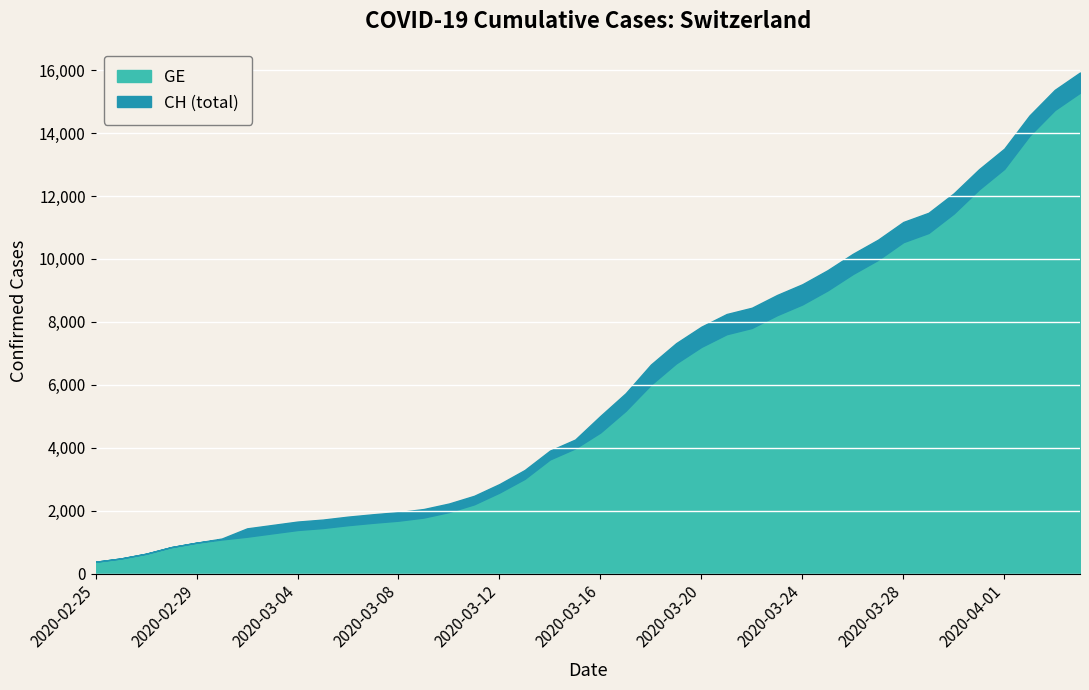

What position from the left is 2020-03-24?

29